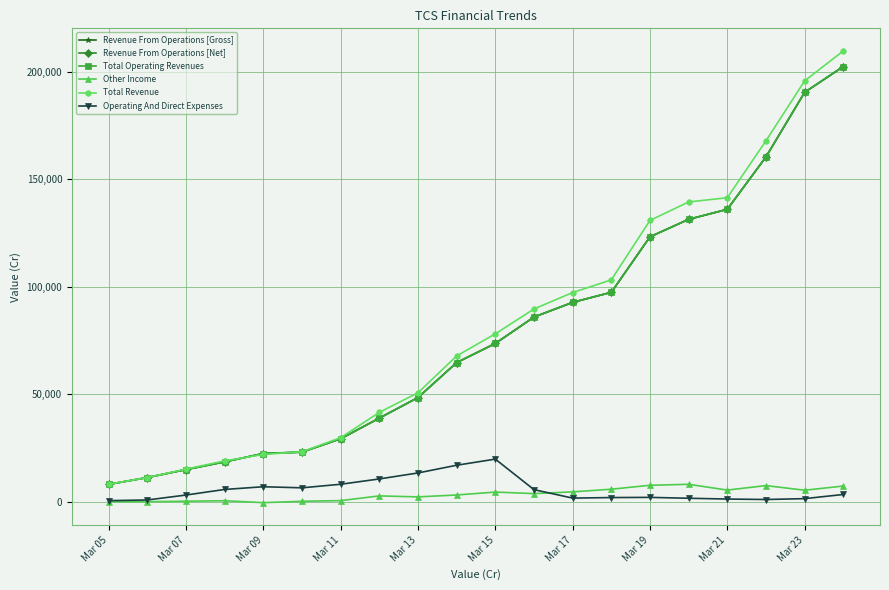

What is the difference between the maximum and minimum values in the Total Revenue series?

201537.1